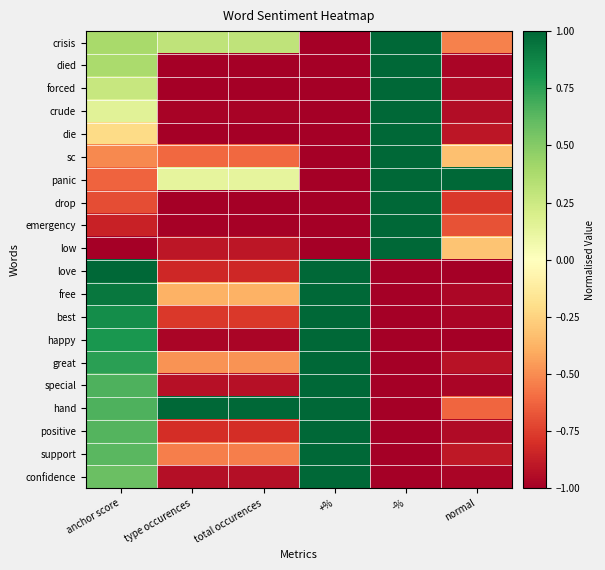

At how many categories does at least one series exceed 0?

6